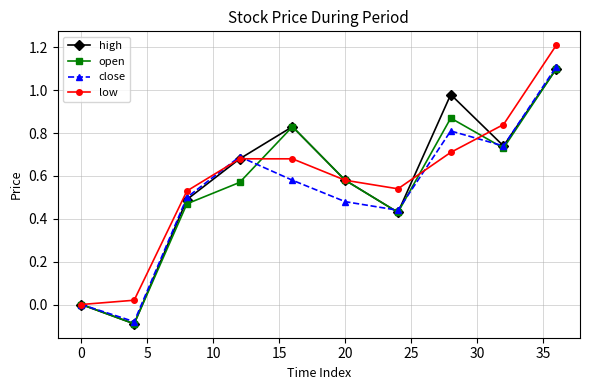

True or false: low has more than 1 points higher than both neighbors.

False